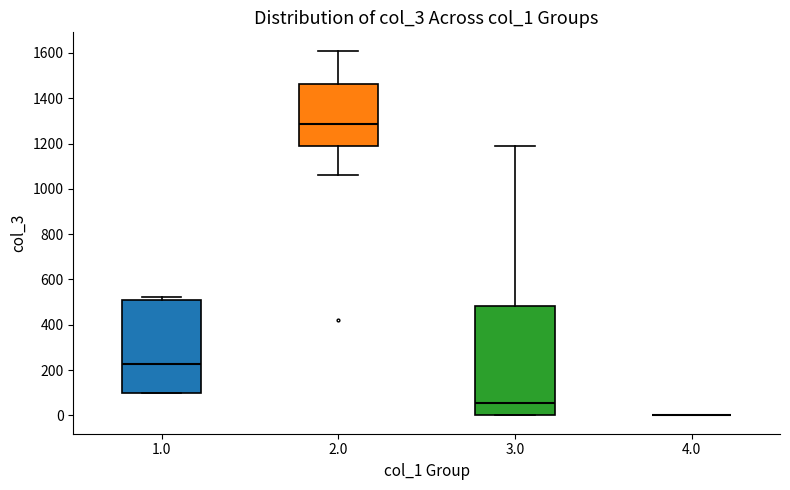

Comparing the boxes themselves (not the whiskers), which one is the tallest?

3.0